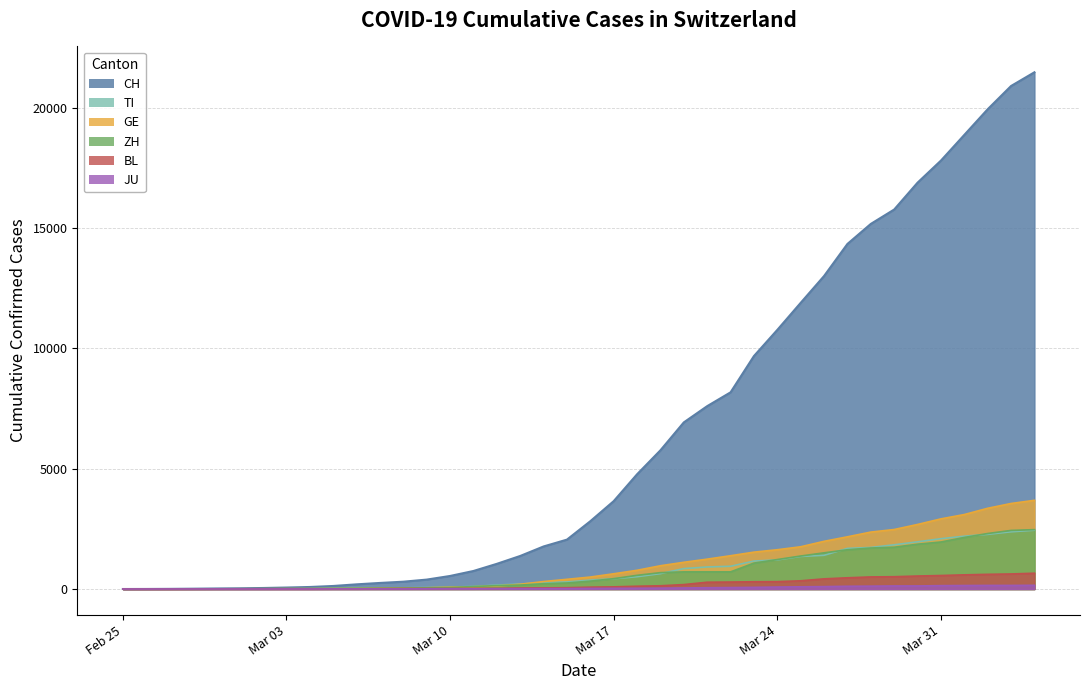

What is the maximum value for TI?

2442